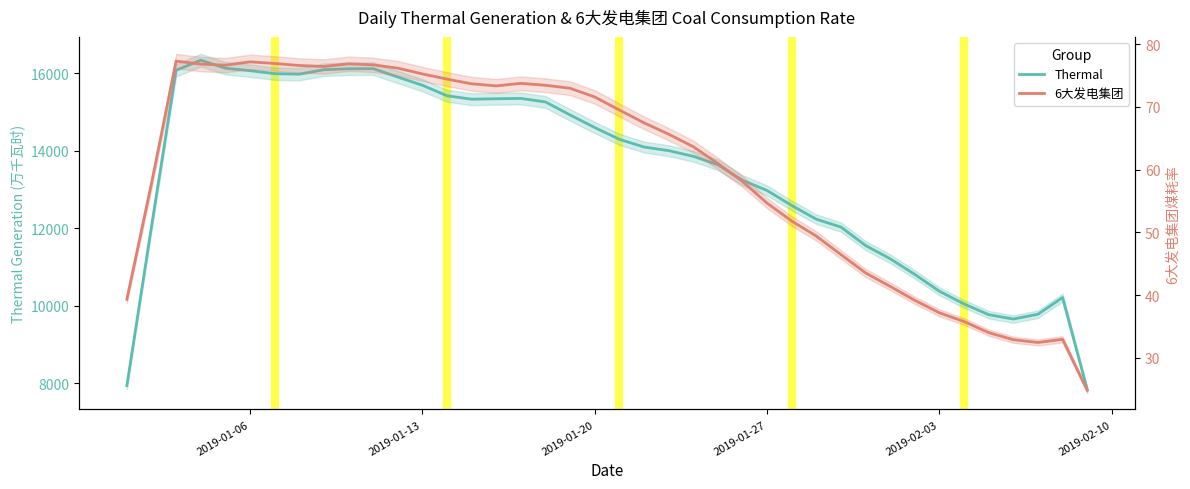

What is the lowest value of the Thermal series?

7839.8